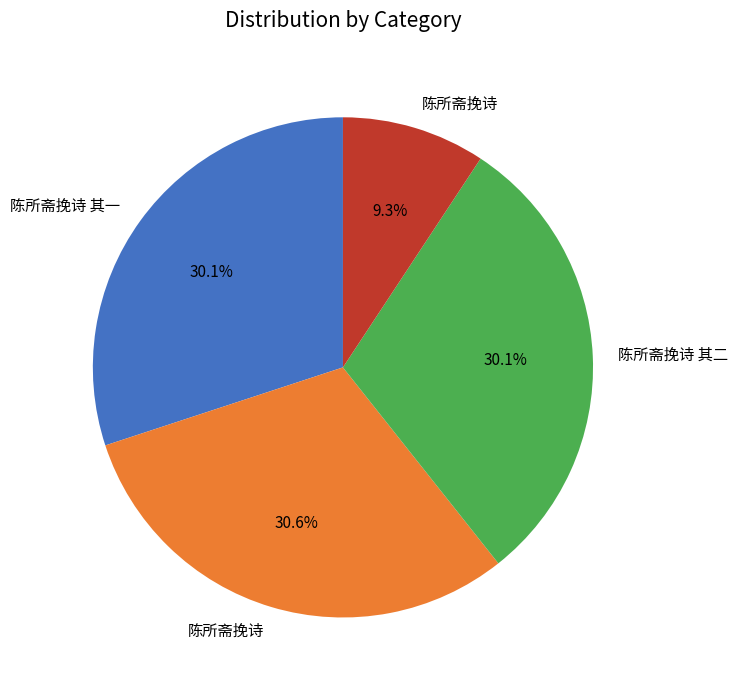

Is there a majority slice in this chart?

No